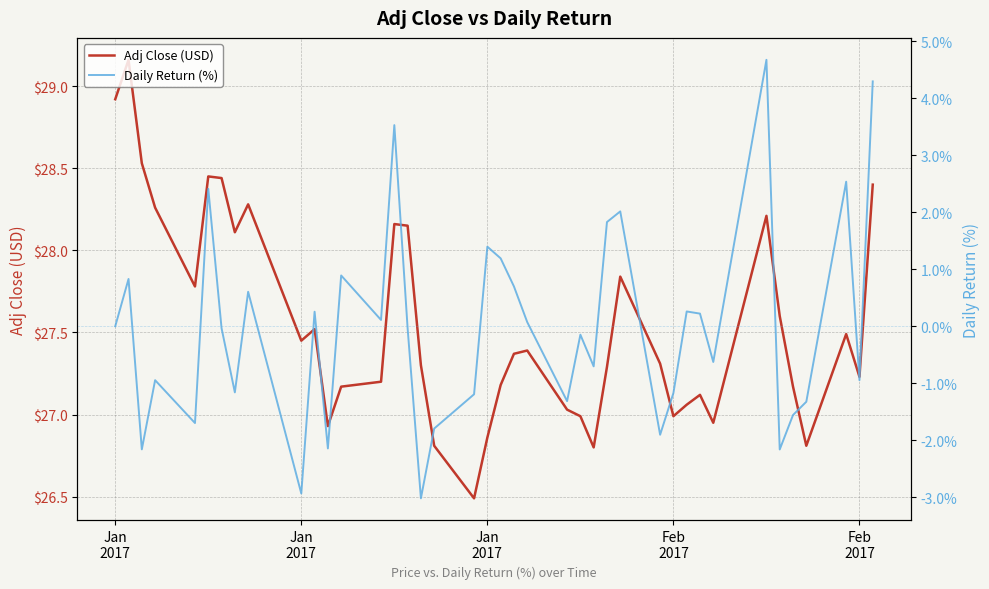

How many data points in Adj Close (USD) are above 27?

31